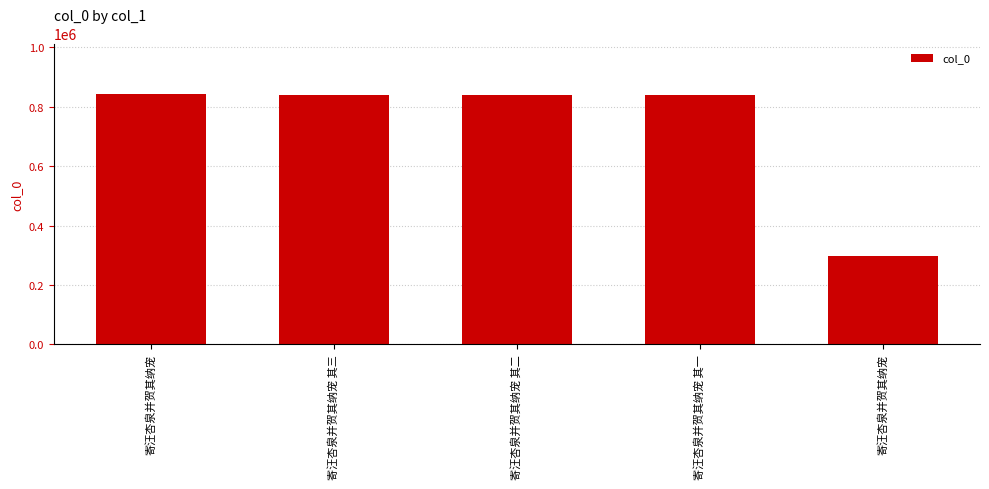

List the labels in order of value, smallest first.

寄汪杏泉并贺其纳宠, 寄汪杏泉并贺其纳宠 其一, 寄汪杏泉并贺其纳宠 其二, 寄汪杏泉并贺其纳宠 其三, 寄汪杏泉并贺其纳宠